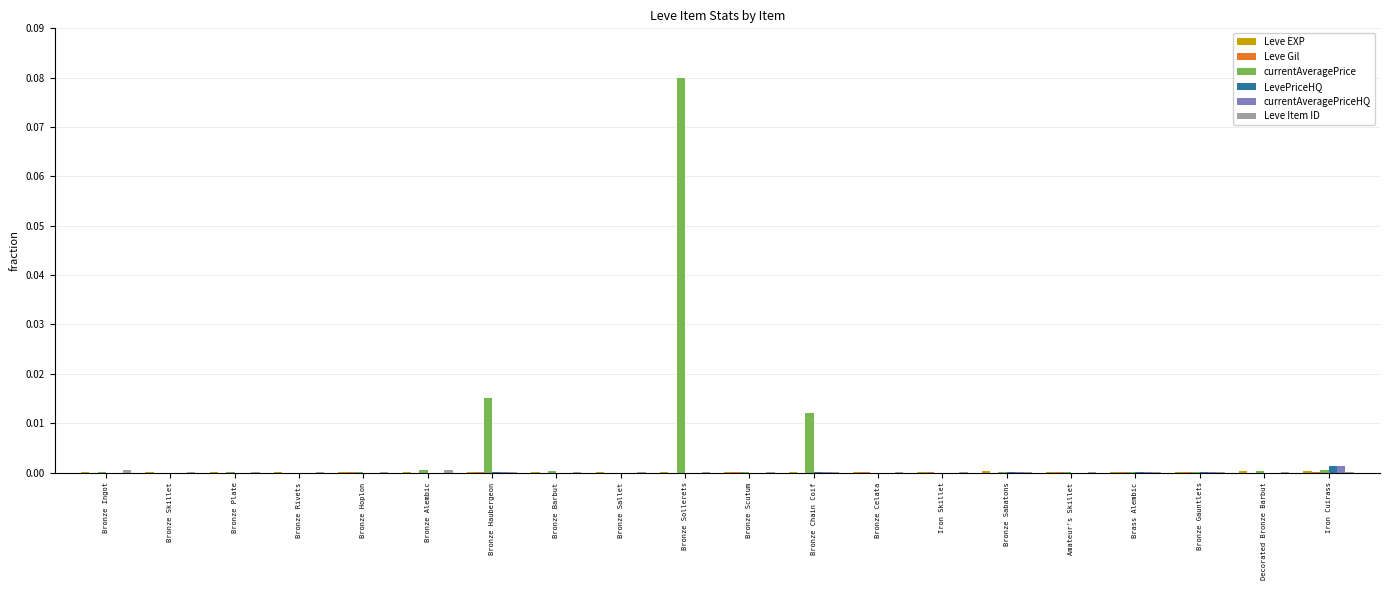

Which label corresponds to the largest value in the chart?

Bronze Sollerets